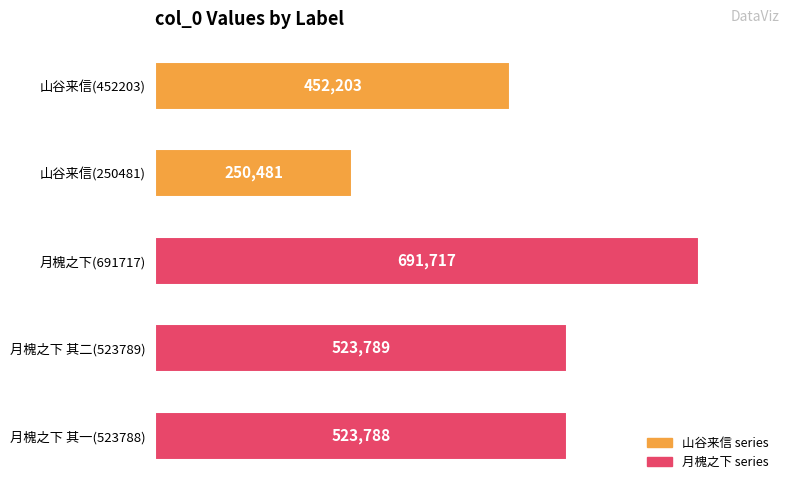

Is it true that the value at 月槐之下 其二(523789) is 523789?

True